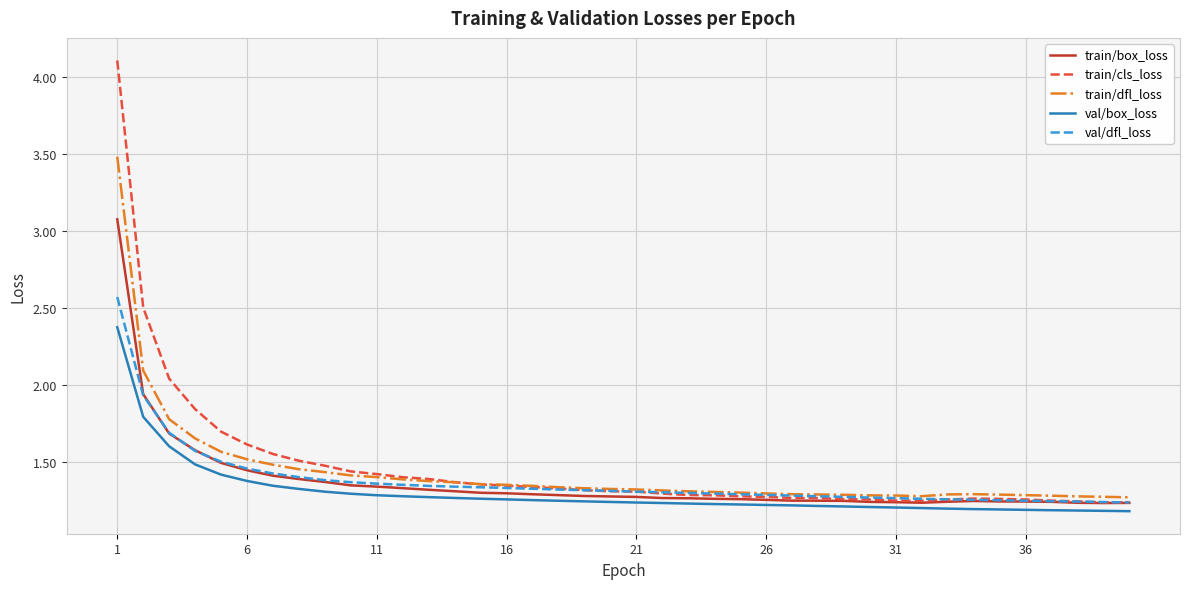

Rank the series by their maximum value, from highest to lowest.

train/cls_loss, train/dfl_loss, train/box_loss, val/dfl_loss, val/box_loss